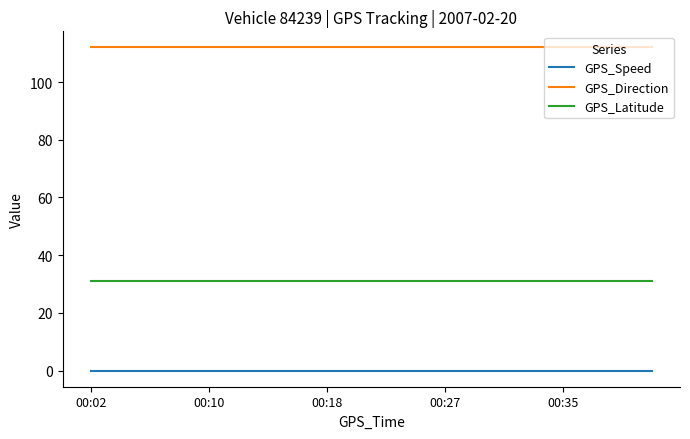

True or false: GPS_Direction and GPS_Speed intersect in this chart.

False